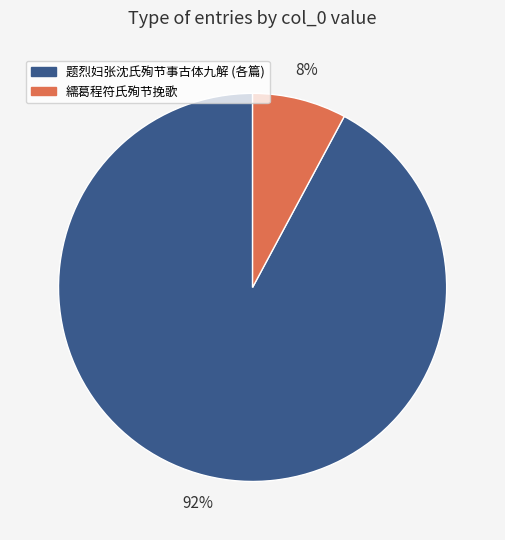

Count the number of slices in the pie.

2